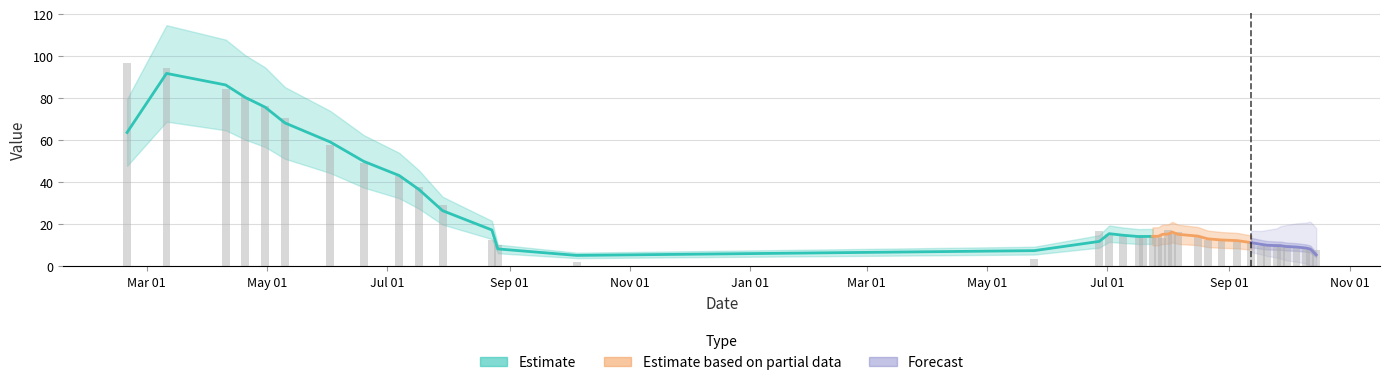

At which label does the data first exceed 14?

2017-02-19